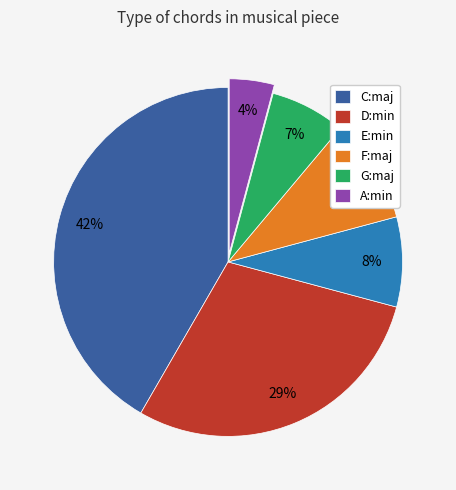

How many segments does this pie chart have?

6